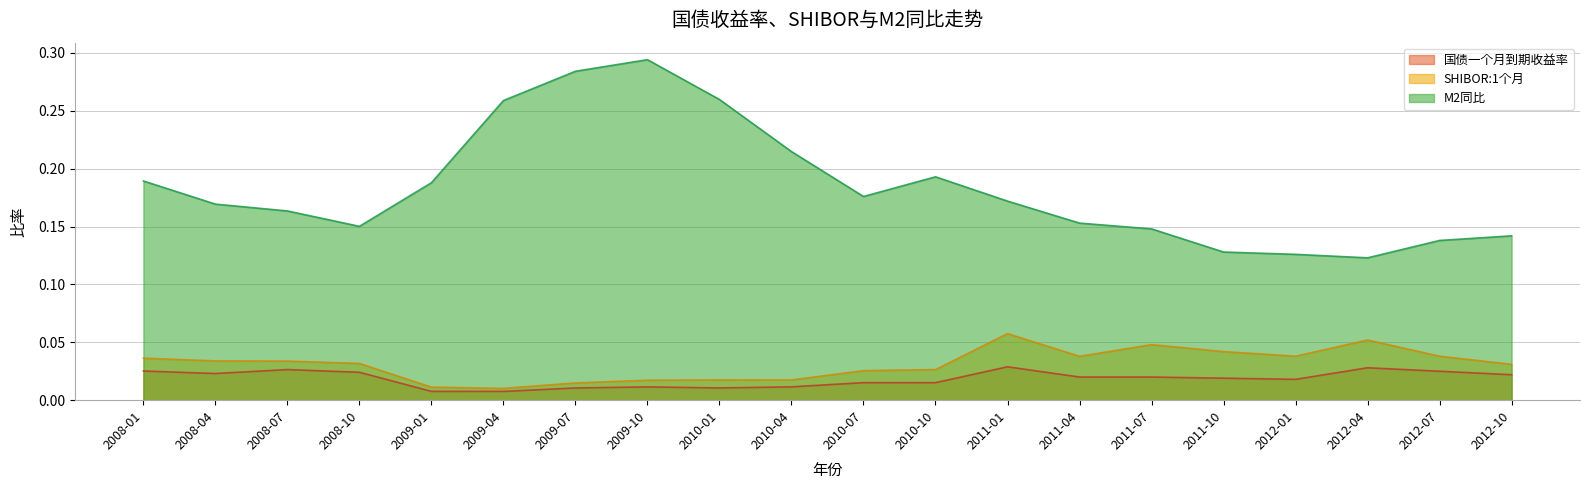

Which series has the largest range (max minus min)?

M2同比